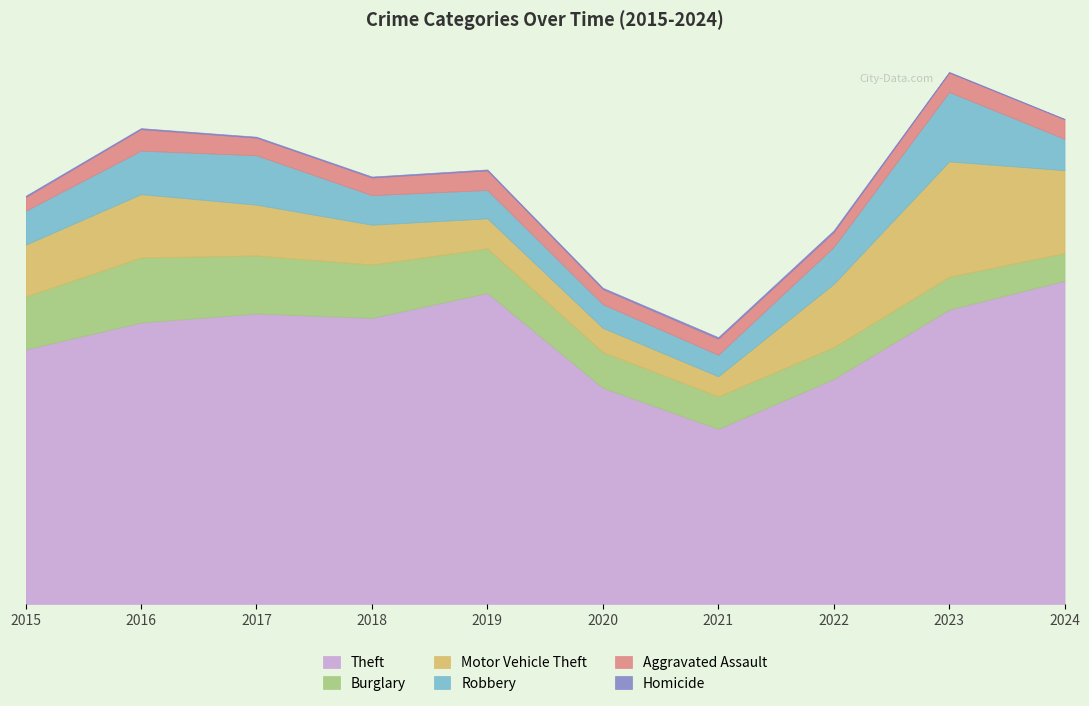

What is the value of the Burglary point at the 2nd from the left?

266